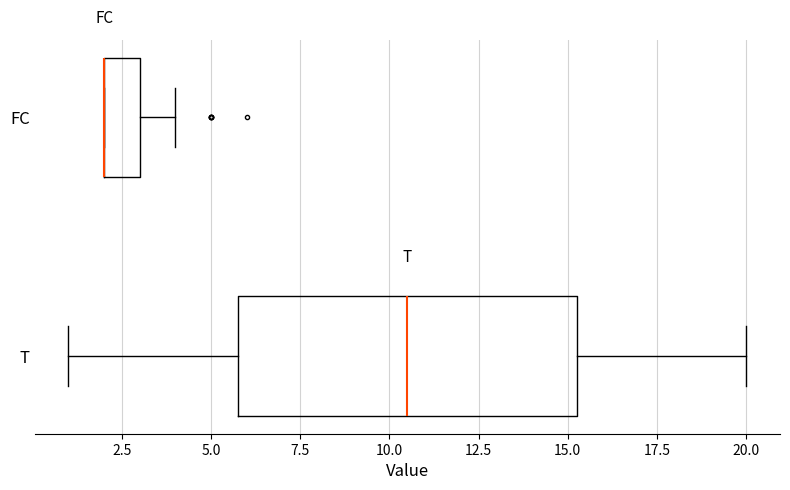

Reading bottom to top, transcribe this box plot: for each box, give where its median line is, the range the box spans, and where its two whiskers end, as read against the x-axis. The values are not printed on the chart, so give them approximately, as read against the axis.

T: median 10.5, box 6.0 to 15.5, whiskers 1.0 to 20.0
FC: median 2.0 (drawn on the box's left edge), box 2.0 to 3.0, whiskers 2.0 to 4.0